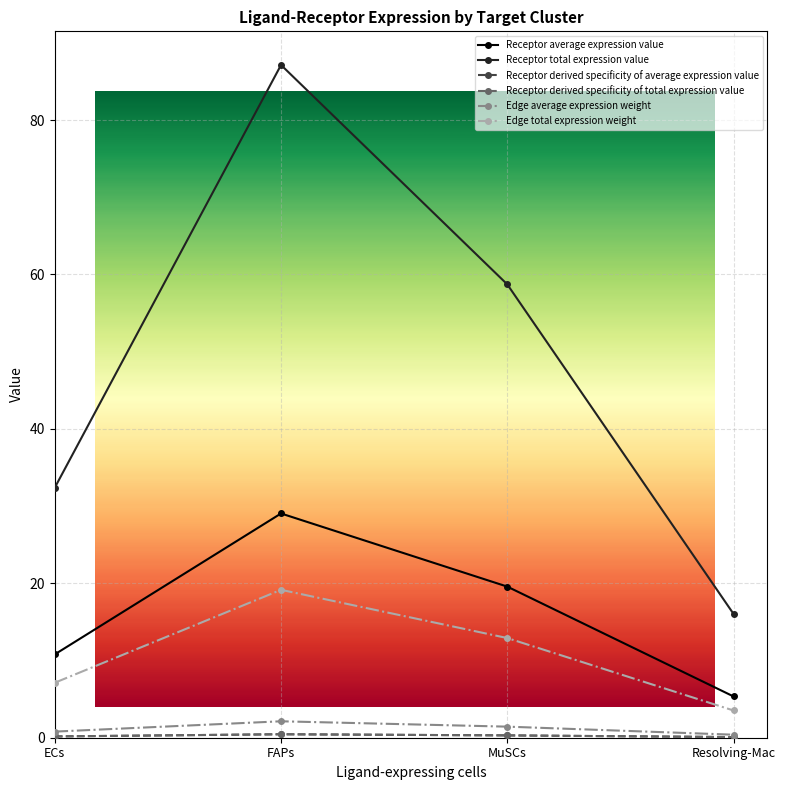

Where does the Receptor total expression value series first go above 58?

FAPs